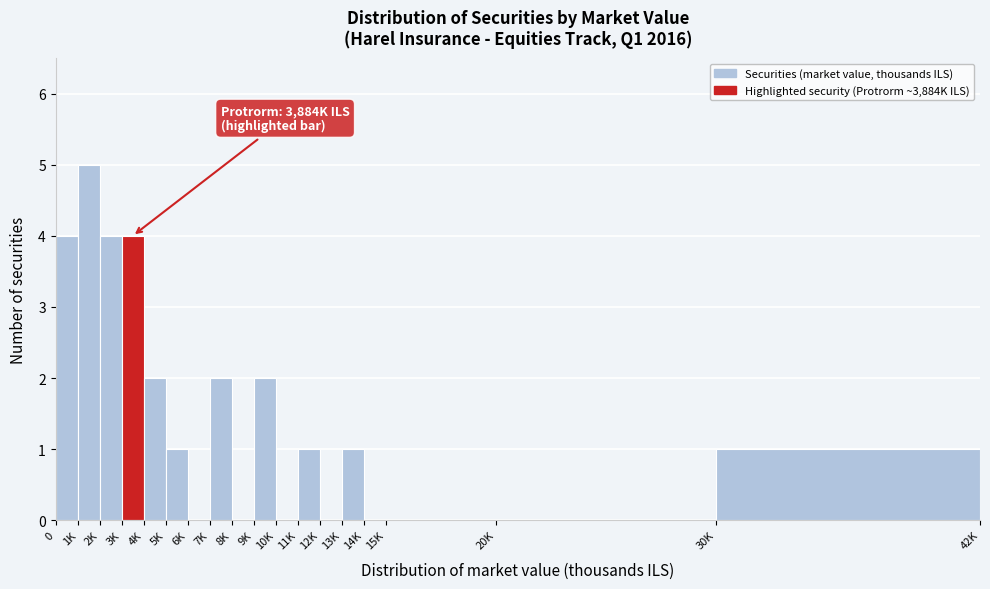

Reading left to right, transcribe all the data shown in this chart.

0=4	1K=5	2K=4	3K=4	4K=2	5K=1	6K=0	7K=2	8K=0	9K=2	10K=0	11K=1	12K=0	13K=1	14K=0	15K=0	20K=0	30K=1